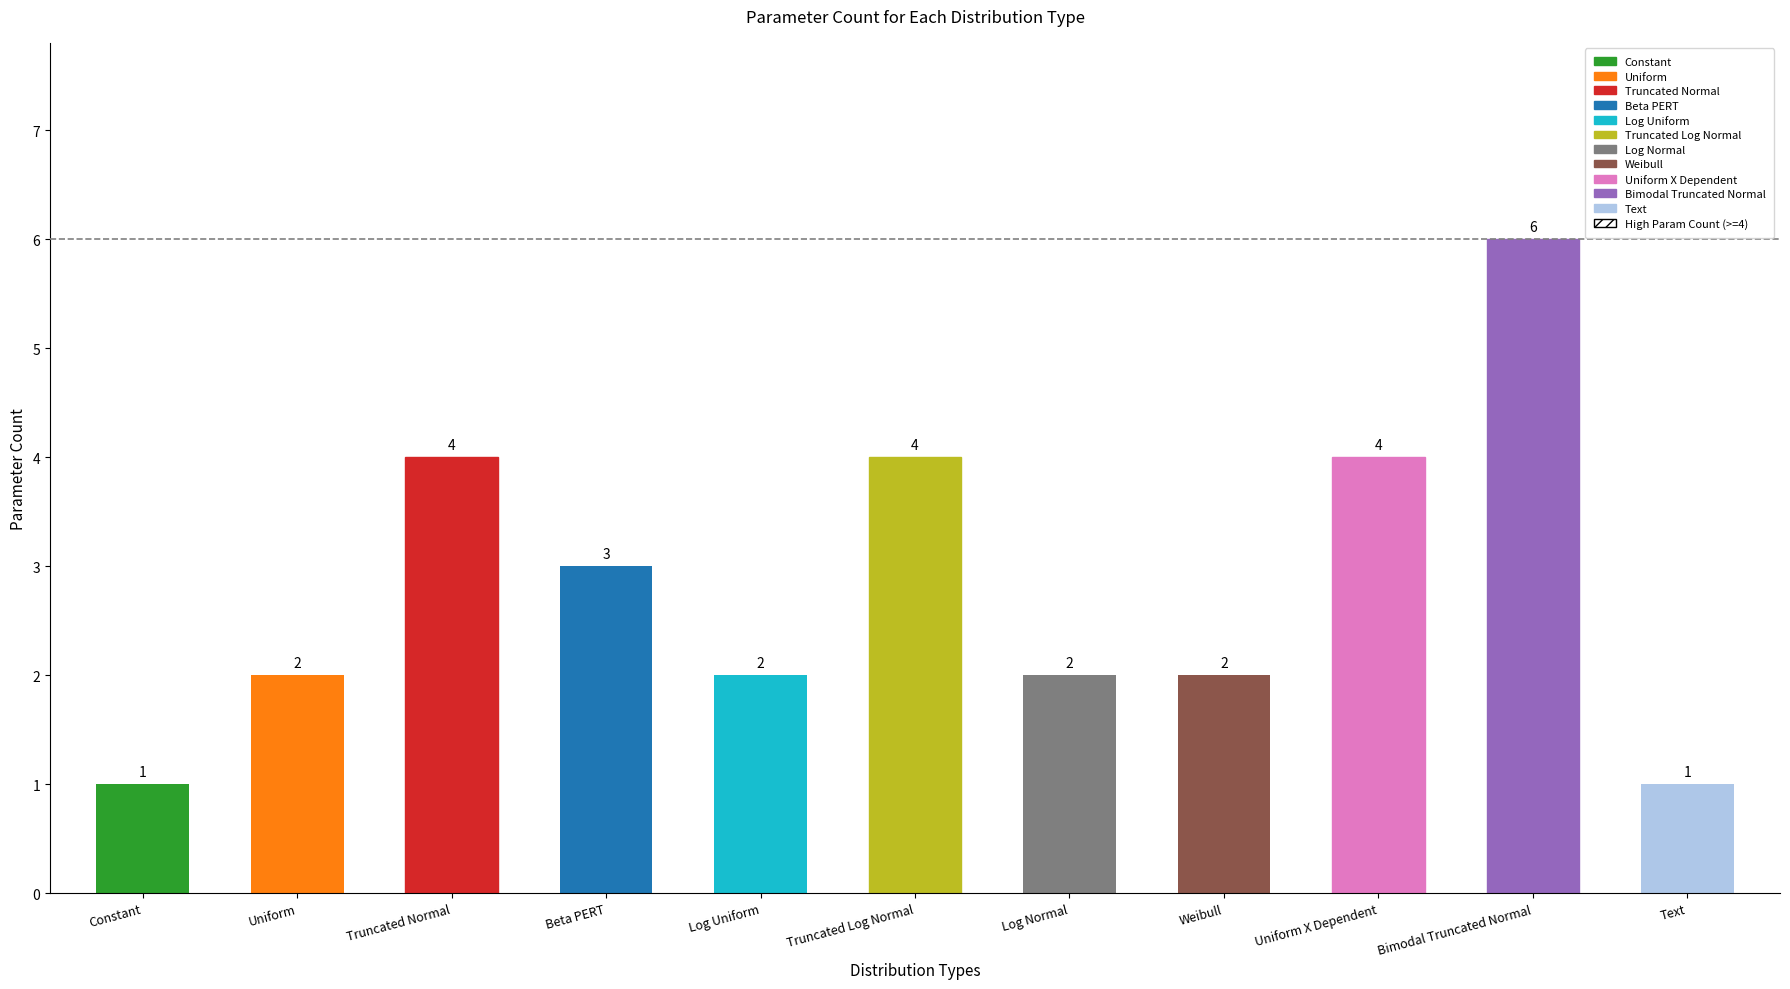

Are the bars horizontal?

No